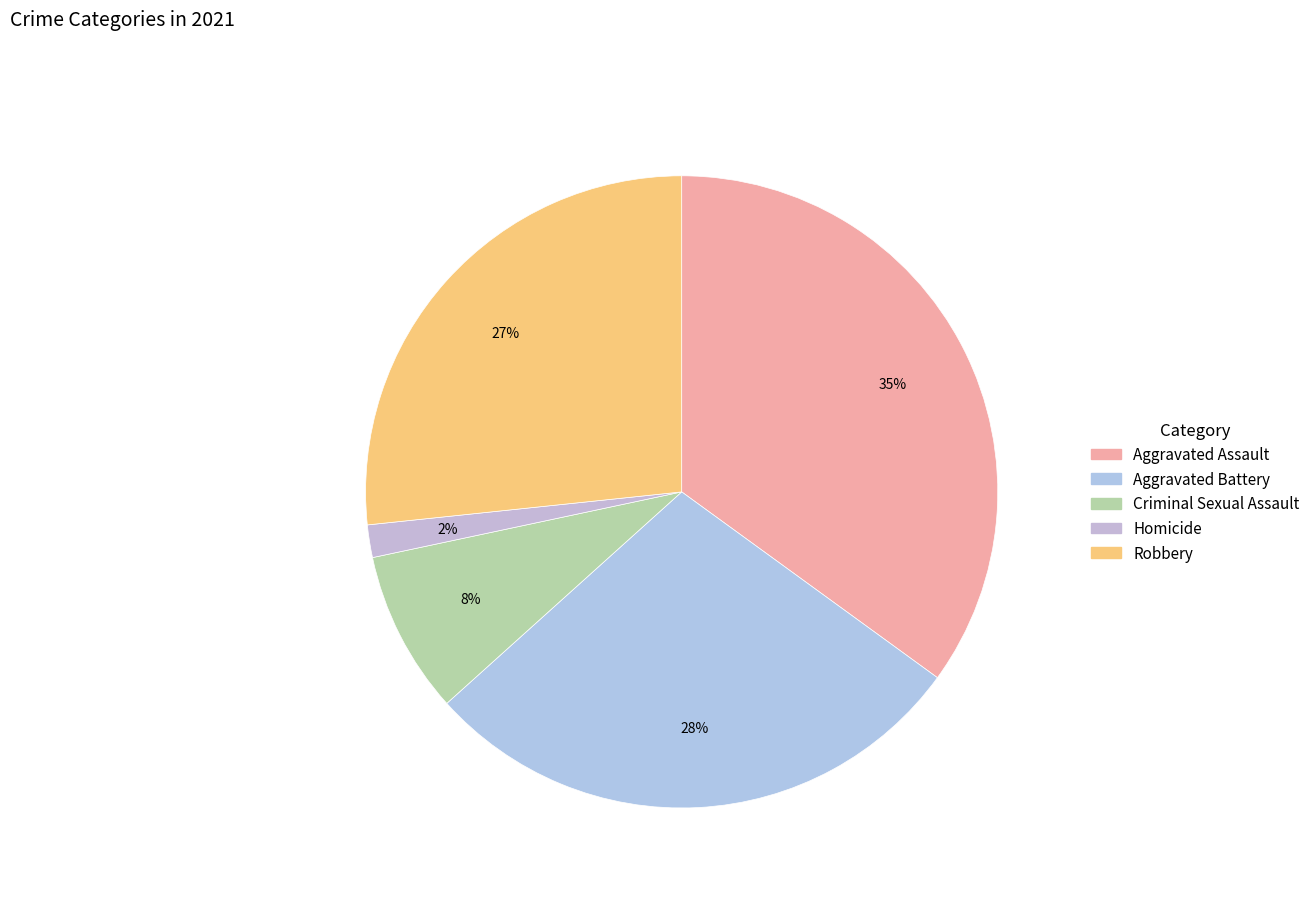

Is the sum of Aggravated Battery and Robbery greater than half?

Yes